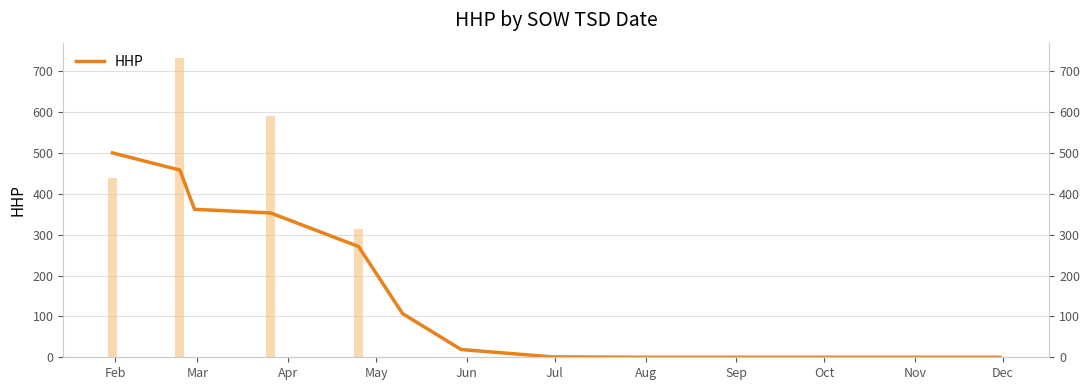

Is it true that the value at Oct is -203?

False